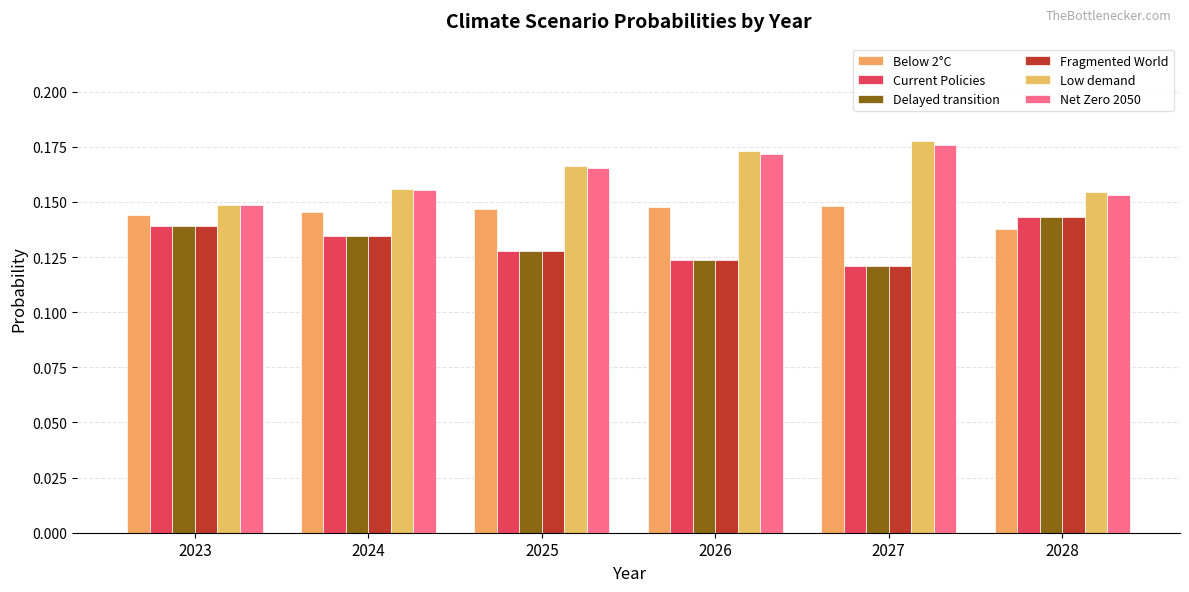

What is the value of the Delayed transition bar at the 2nd from the left?

0.1